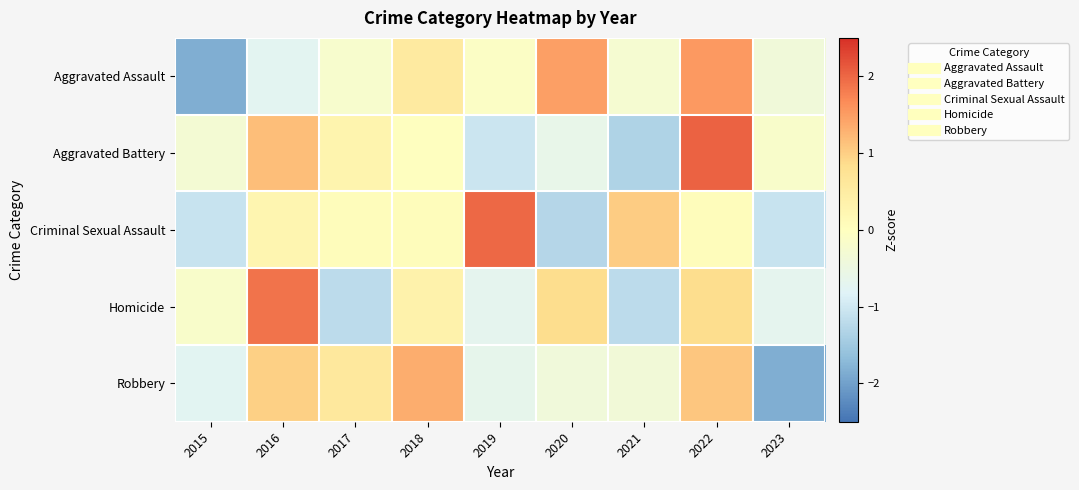

Reading right to left, list all the values displayed in this chart.

Aggravated Assault: 2023=-0.4	2022=1.5	2021=-0.3	2020=1.5	2019=-0.1	2018=0.5	2017=-0.2	2016=-0.7	2015=-1.8
Aggravated Battery: 2023=-0.2	2022=2.0	2021=-1.3	2020=-0.6	2019=-1.0	2018=-0.0	2017=0.3	2016=1.2	2015=-0.3
Criminal Sexual Assault: 2023=-1.1	2022=0.1	2021=1.0	2020=-1.3	2019=2.0	2018=0.1	2017=0.1	2016=0.3	2015=-1.1
Homicide: 2023=-0.7	2022=0.9	2021=-1.2	2020=0.9	2019=-0.7	2018=0.3	2017=-1.2	2016=1.9	2015=-0.2
Robbery: 2023=-1.9	2022=1.1	2021=-0.4	2020=-0.4	2019=-0.6	2018=1.3	2017=0.6	2016=1.0	2015=-0.7